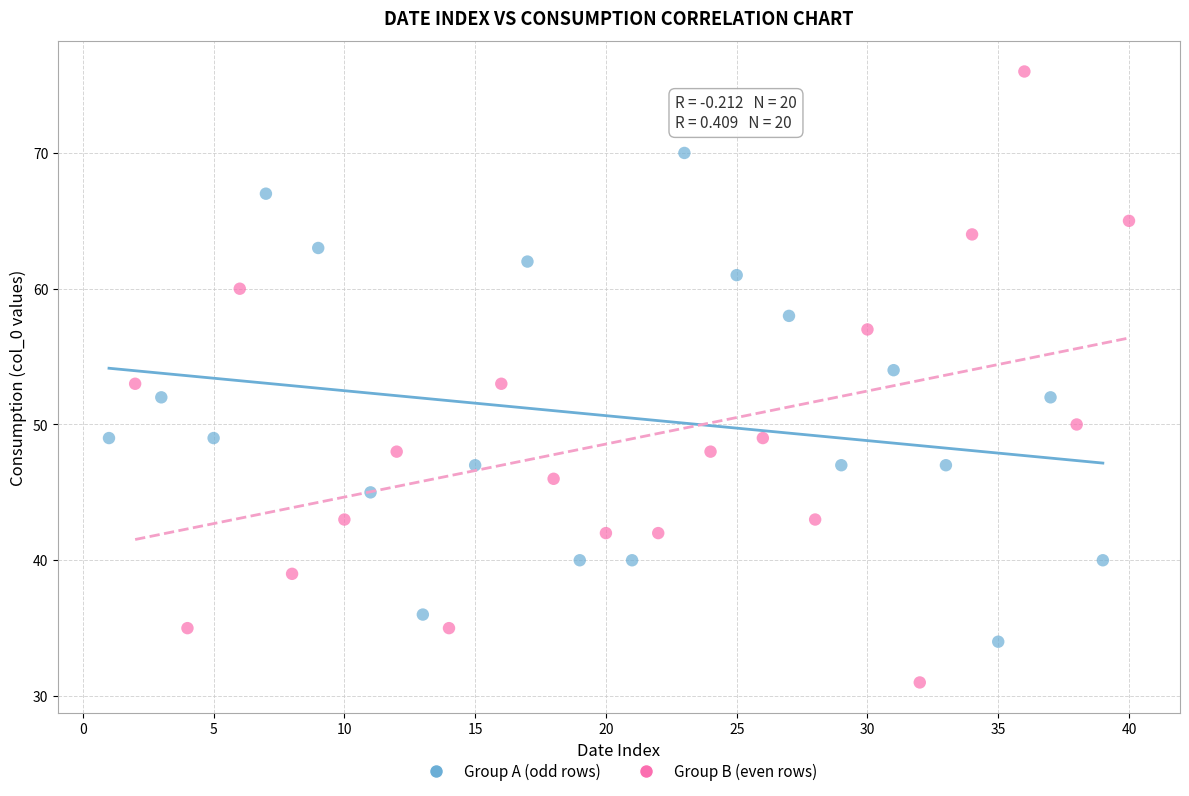

What are all the series names shown in the legend?

Group A (odd rows), Group B (even rows)